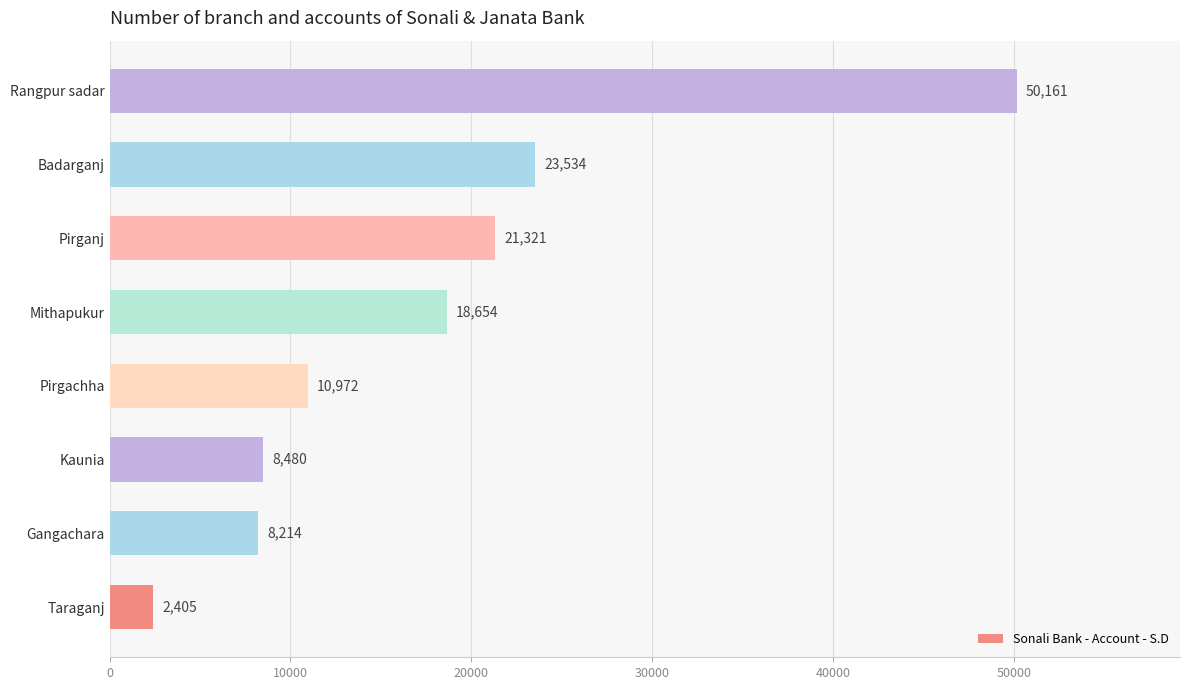

List the labels in order of value, smallest first.

Taraganj, Gangachara, Kaunia, Pirgachha, Mithapukur, Pirganj, Badarganj, Rangpur sadar